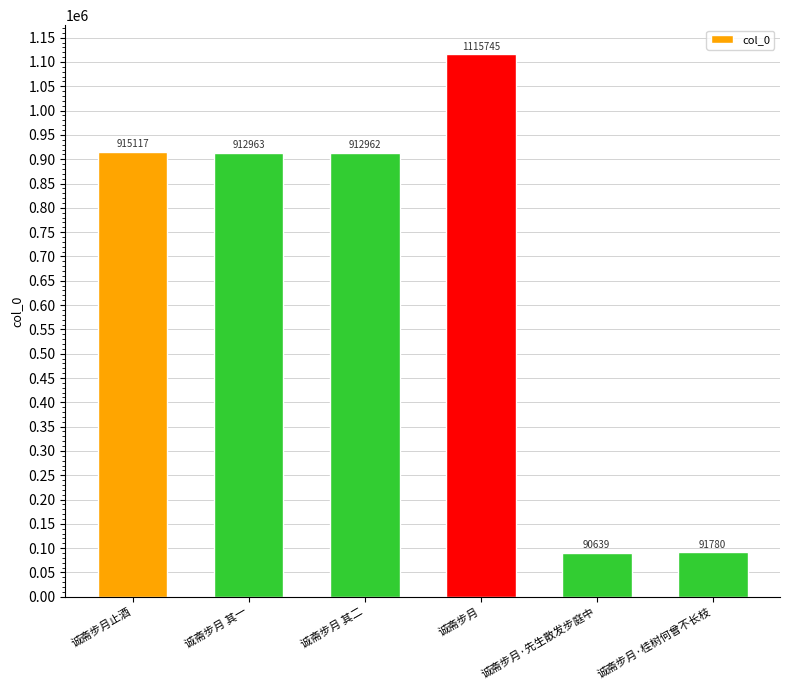

What is the value of the 6th bar from the left?

91780